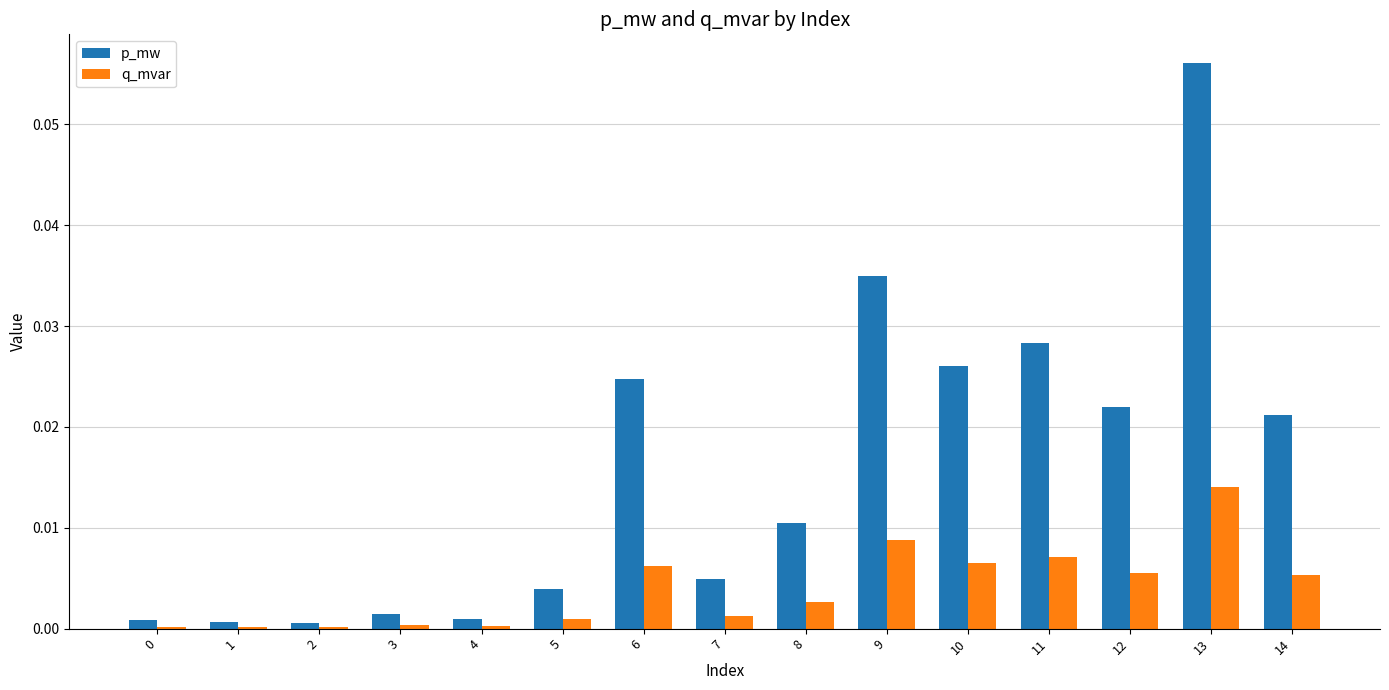

At which category is the sum across all series the highest?

13